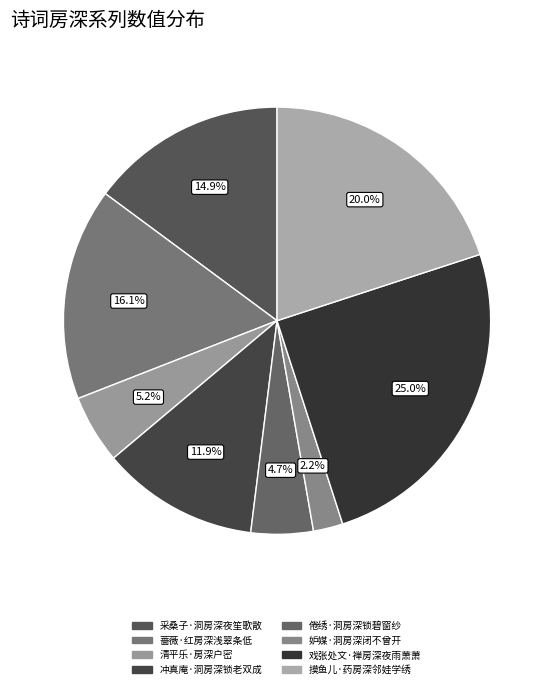

The 摸鱼儿·药房深邻娃学绣 slice represents 20% of the pie. True or false?

True